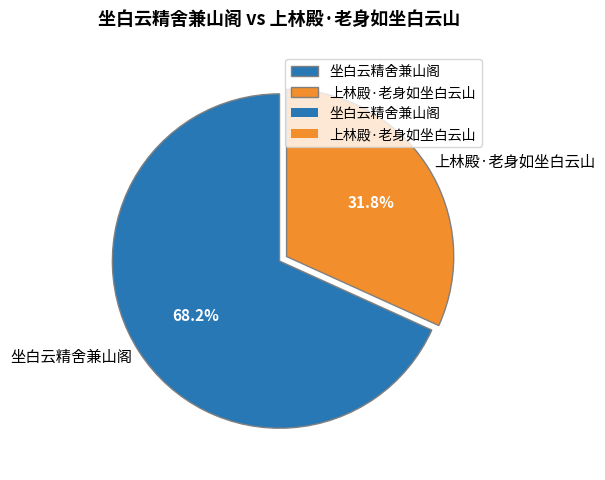

True or false: 坐白云精舍兼山阁 accounts for 68% of the total.

True